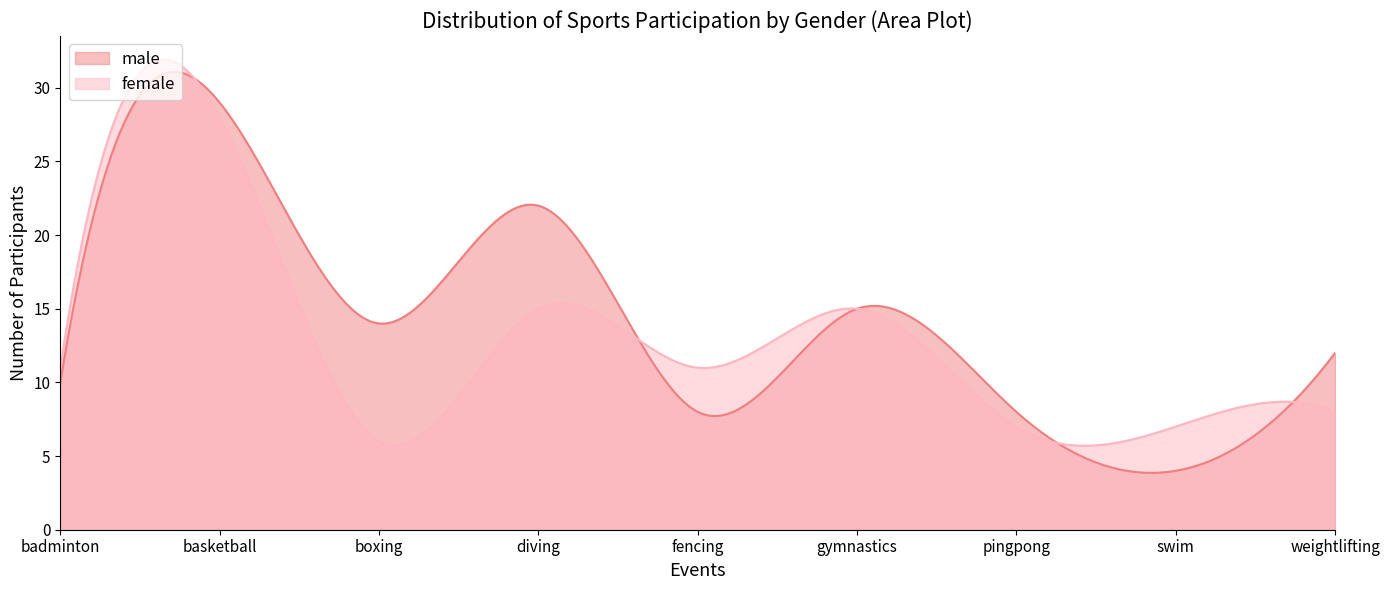

Is the value of male at pingpong greater than the value of female at basketball?

No